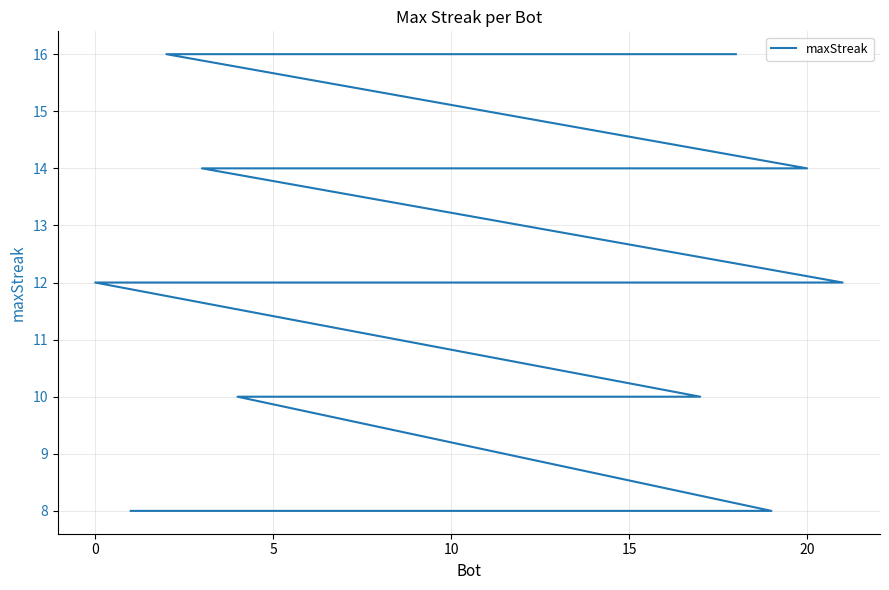

Does the chart have visible grid lines?

Yes